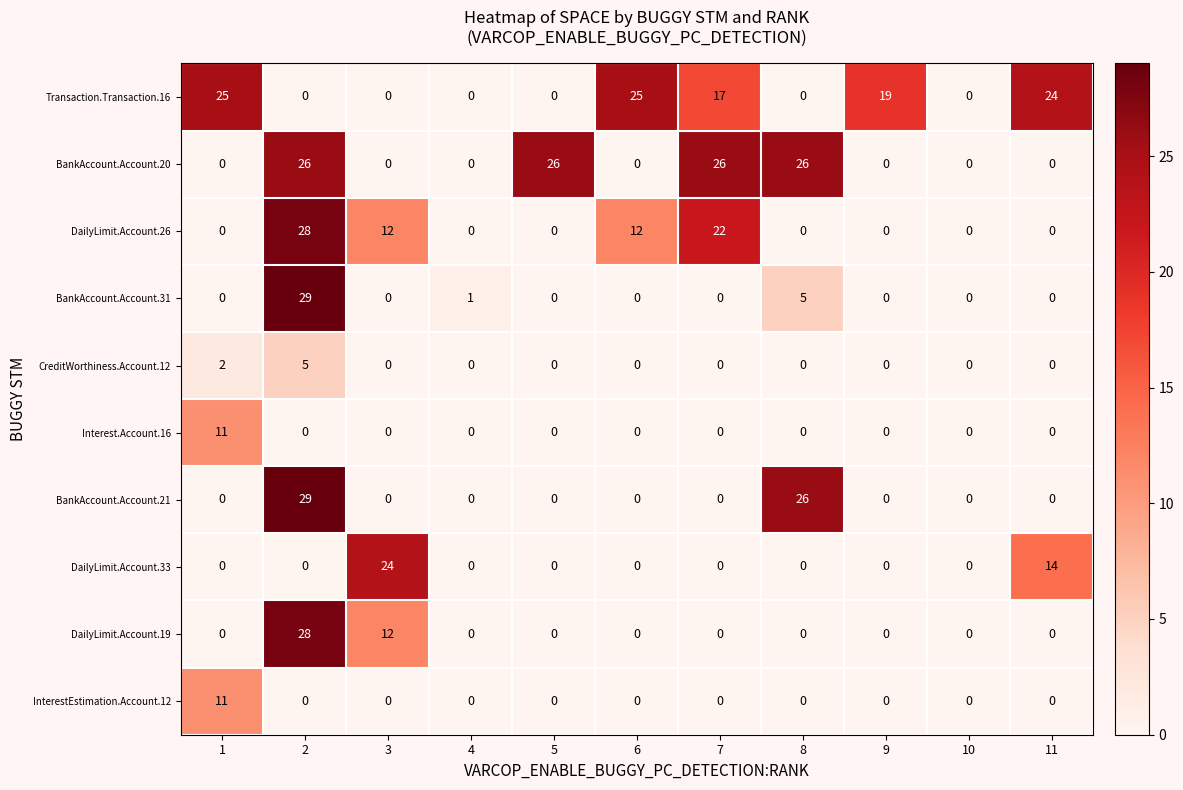

Which series has the largest total across all categories?

Transaction.Transaction.16